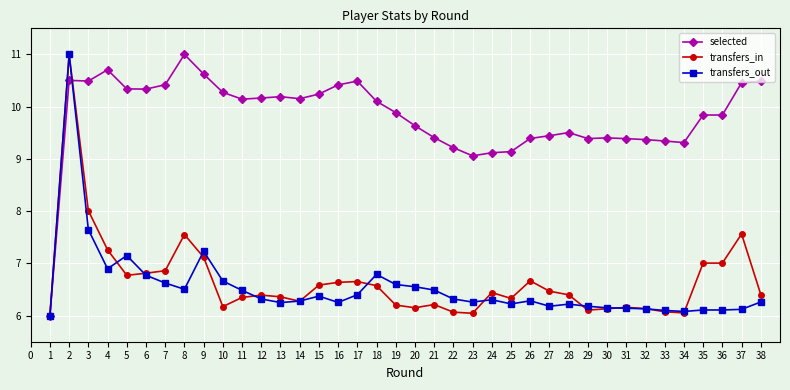

At which category does transfers_out reach its first local peak?

2